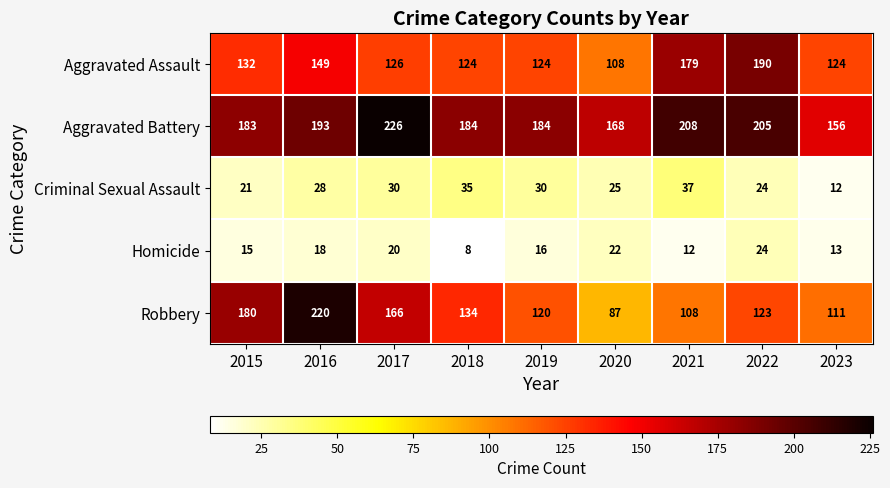

What is the maximum value shown in the chart?

226